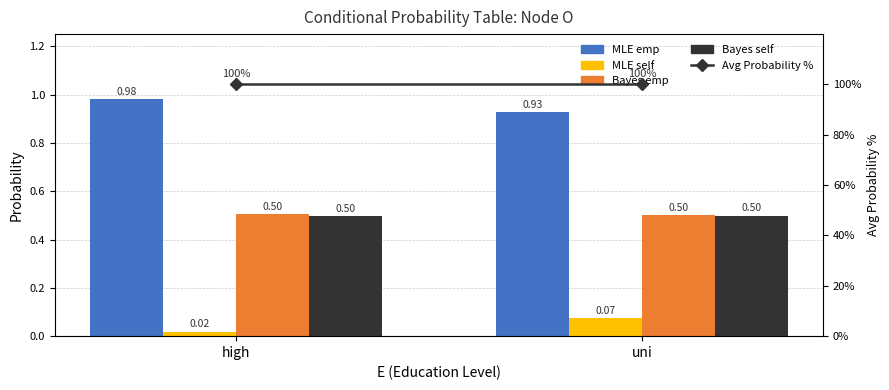

How many groups of bars are there?

2